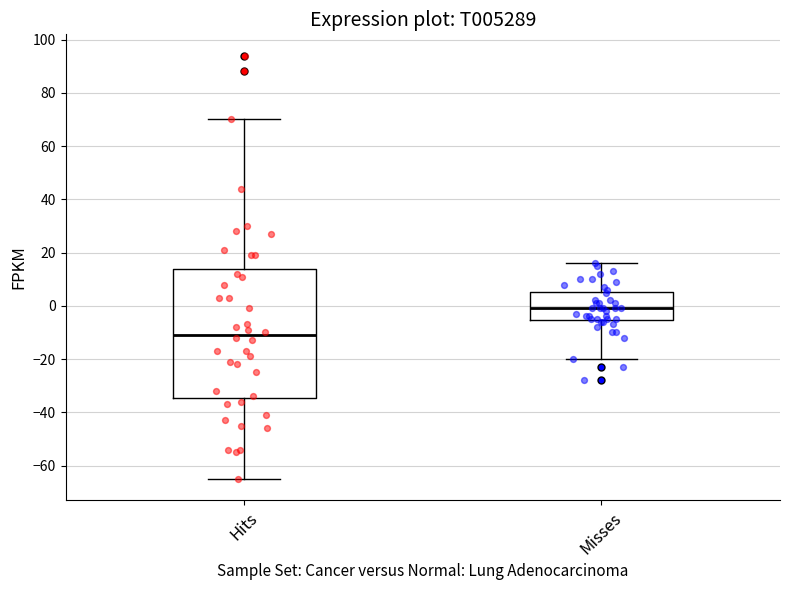

Reading left to right, transcribe this box plot: for each box, give where its median line is, the range the box spans, and where its two whiskers end, as read against the y-axis. The values are not printed on the chart, so give them approximately, as read against the axis.

Hits: median -10, box -34 to 14, whiskers -64 to 70
Misses: median 0, box -6 to 6, whiskers -20 to 16